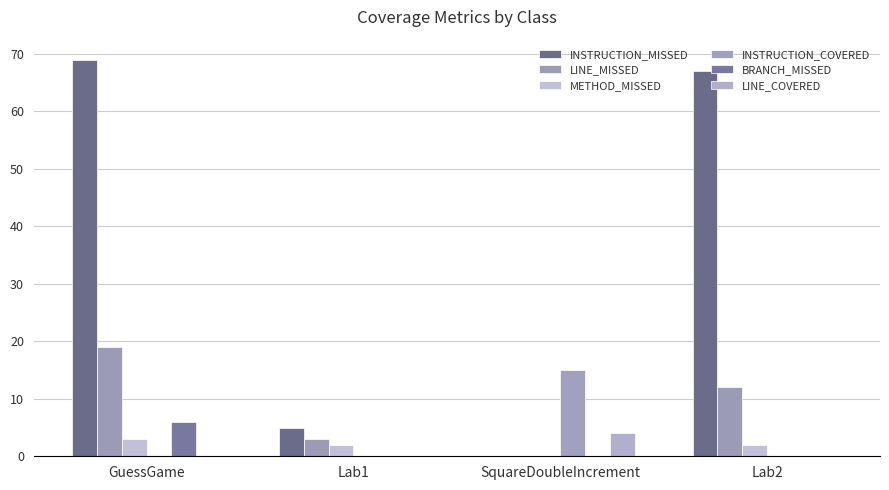

What is the label of the 1st bar from the right?

Lab2